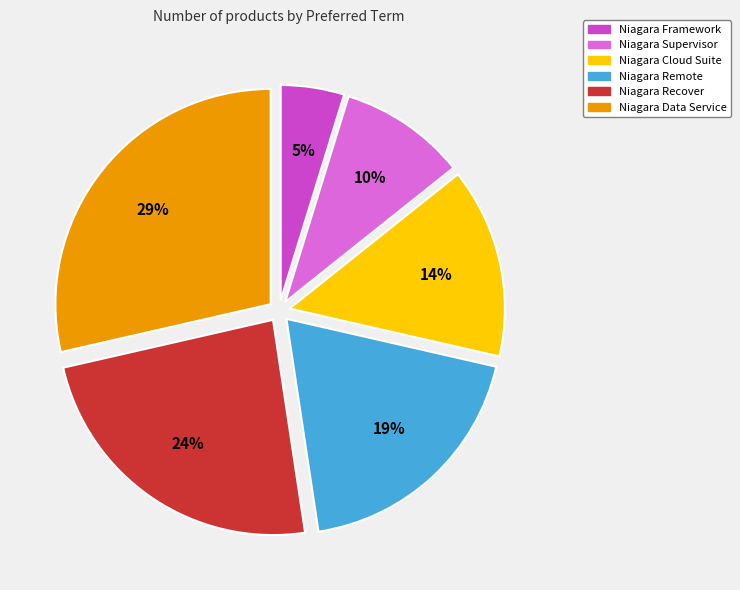

The Niagara Supervisor slice represents 19% of the pie. True or false?

False